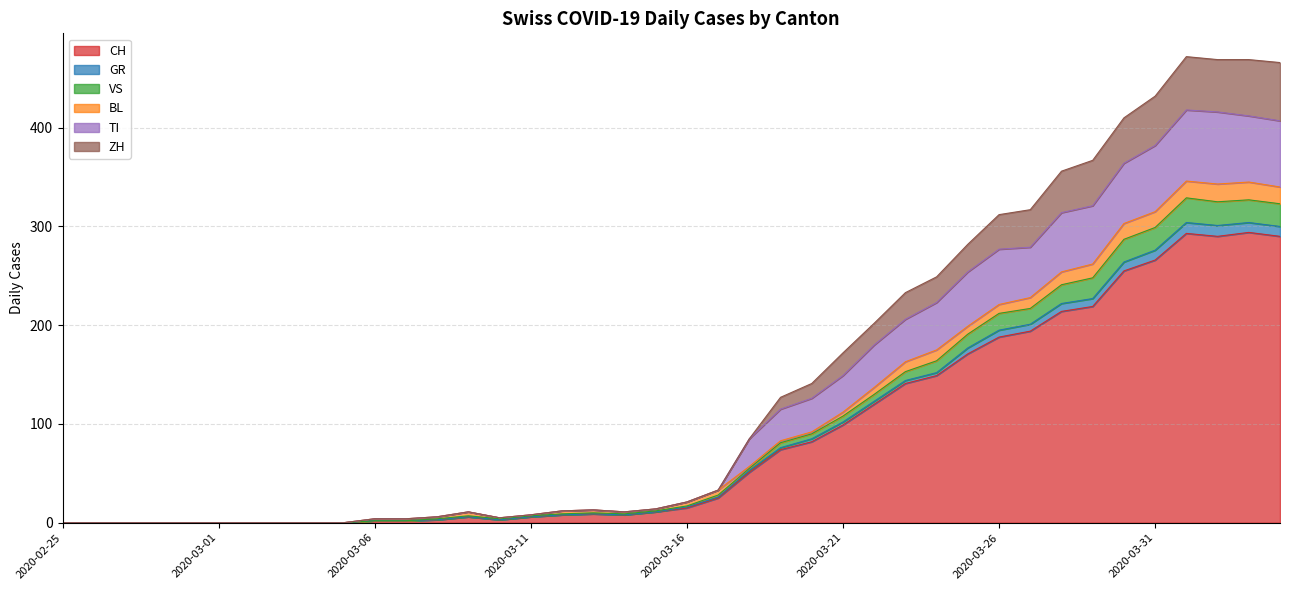

Does the chart display data point markers on the line(s)?

No